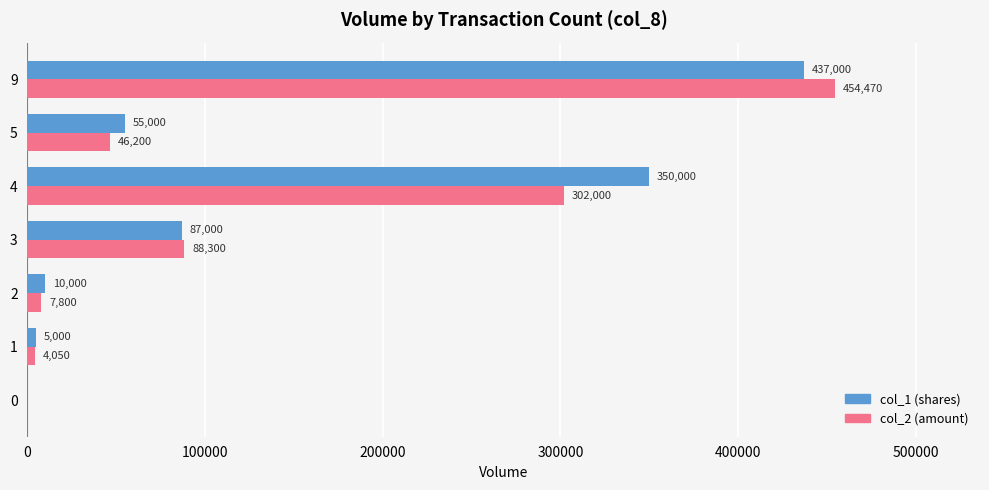

At which category does the chart reach its peak across all series?

9